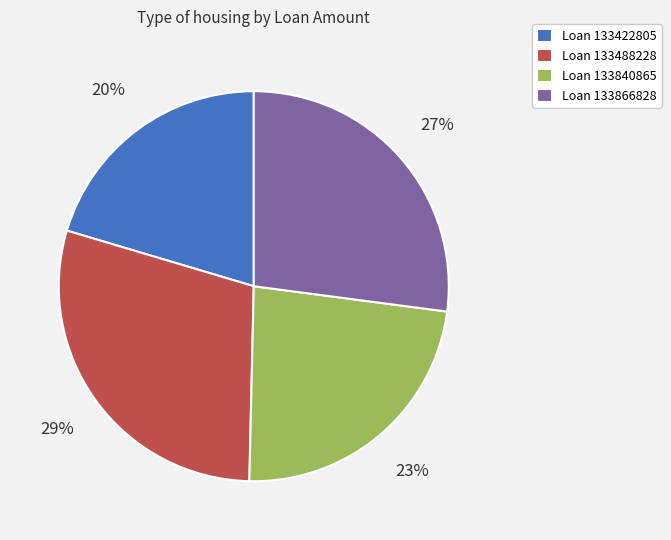

Rank the categories by value from lowest to highest.

Loan 133422805, Loan 133840865, Loan 133866828, Loan 133488228